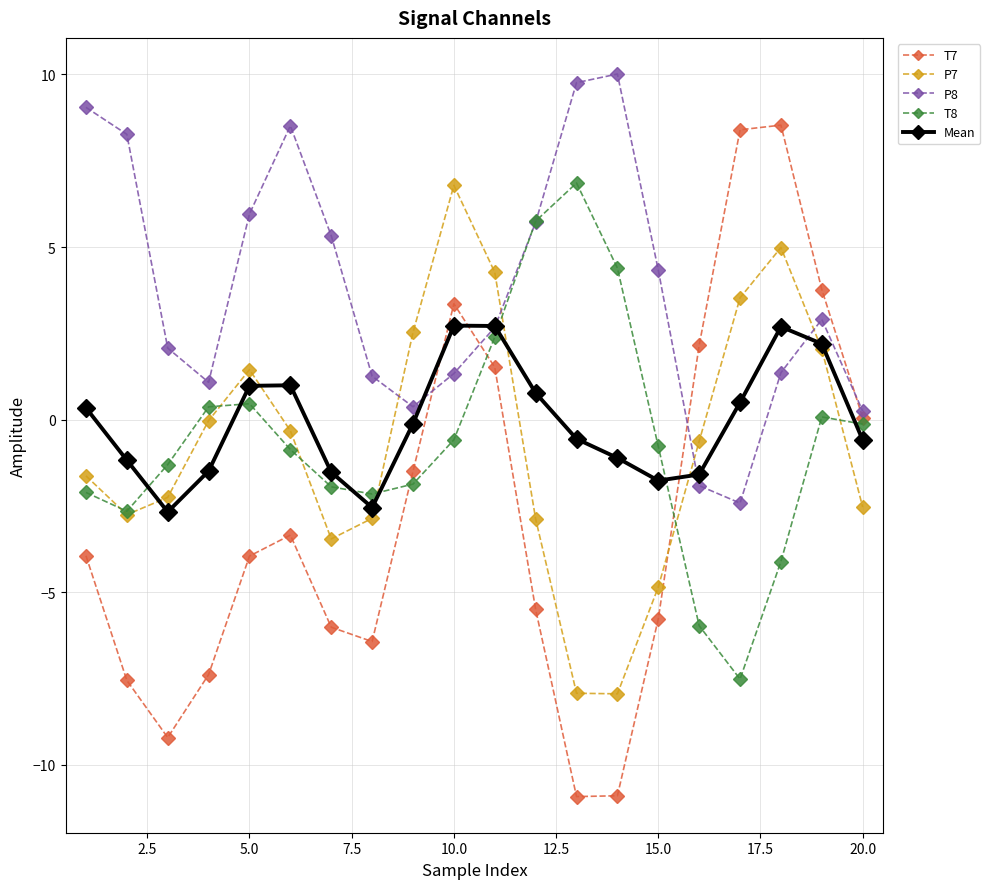

After their last crossing, which series has the higher values: P7 or P8?

P8